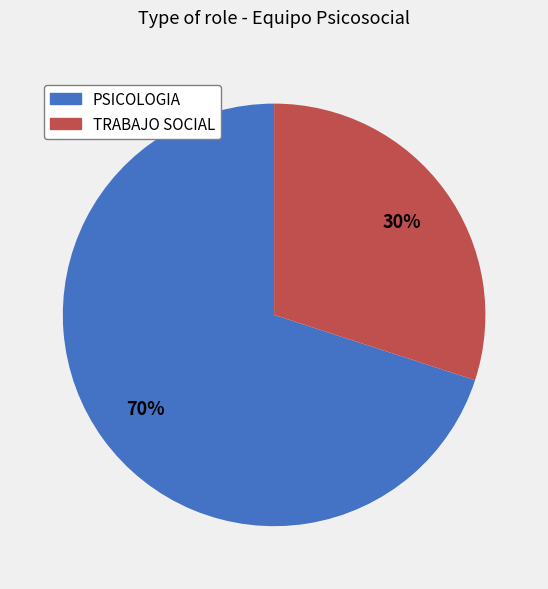

Approximately how many times larger is the value at TRABAJO SOCIAL compared to PSICOLOGIA?

0.4